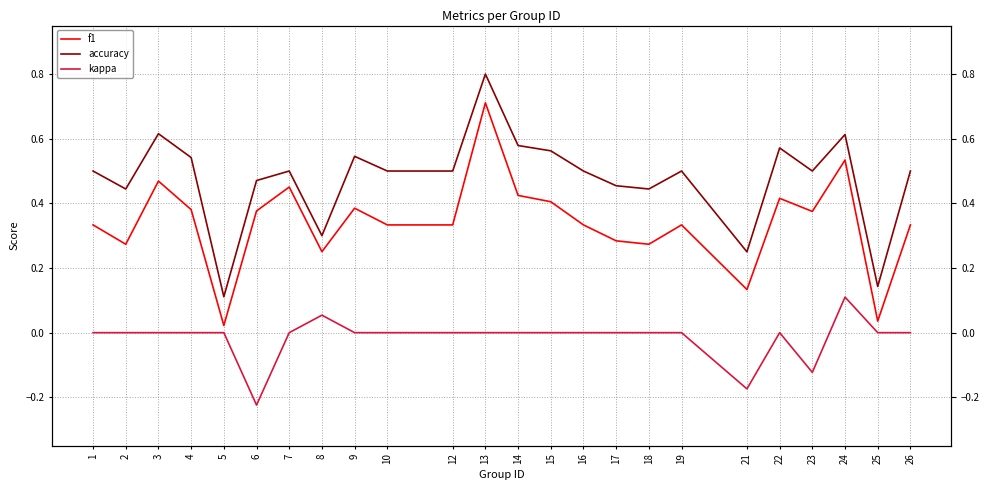

List the series in order of their overall mean, lowest first.

kappa, f1, accuracy